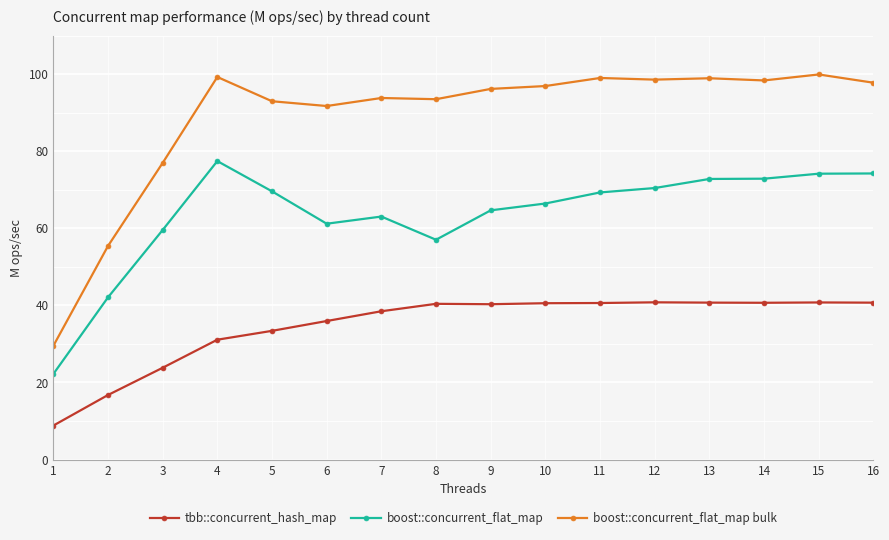

What is the minimum value shown in the chart?

8.8